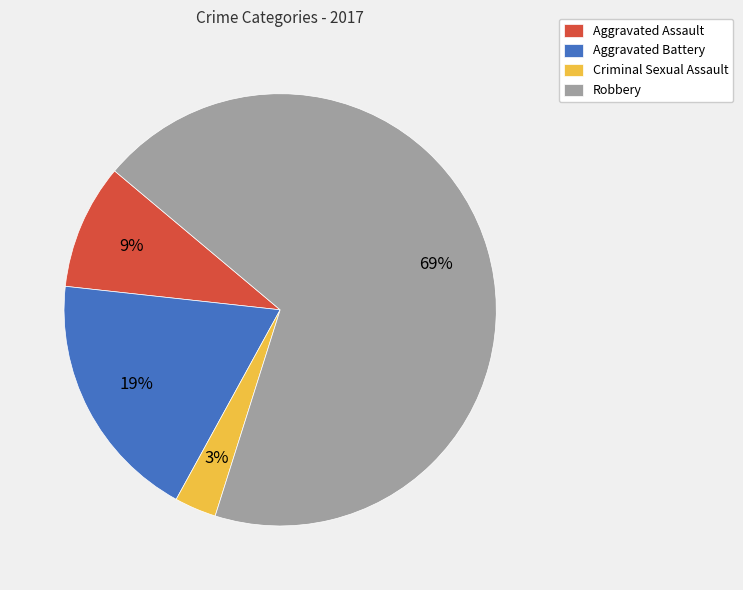

Is the sum of Robbery and Aggravated Battery greater than half?

Yes